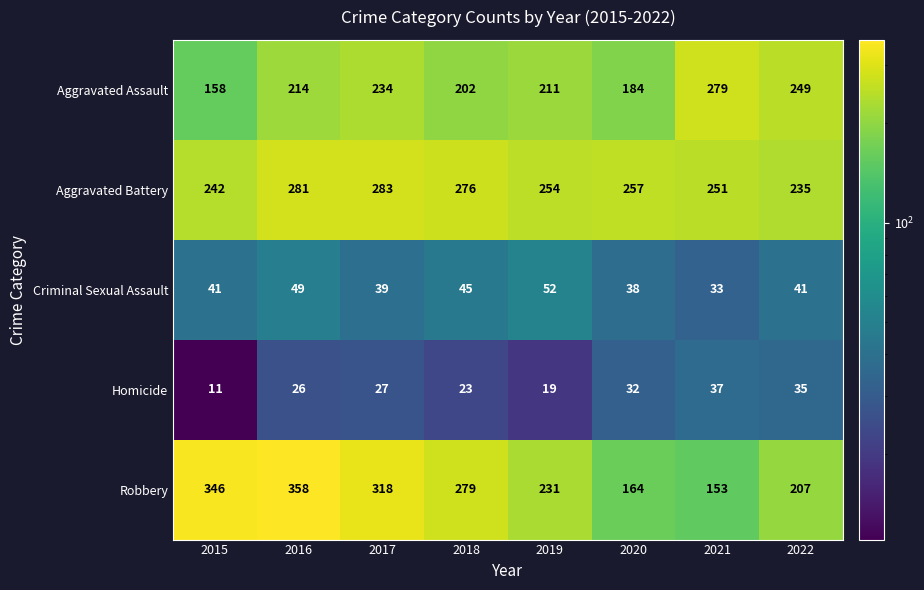

What is the maximum value shown in the chart?

358